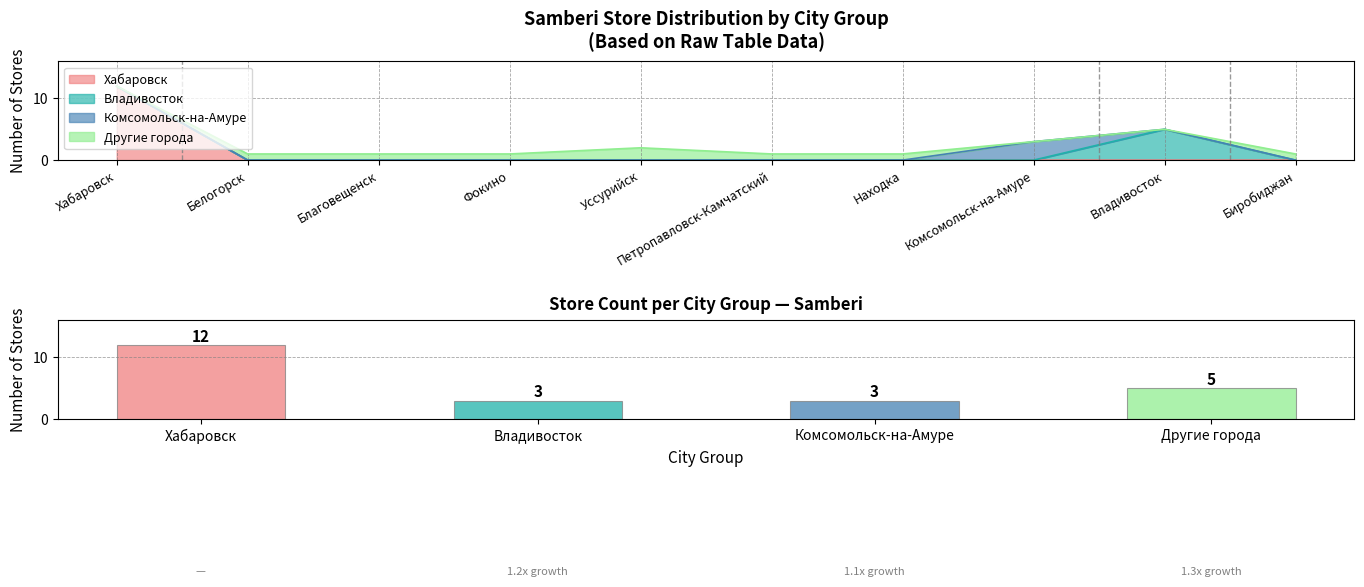

Rank the series at 6 from lowest to highest value.

Владивосток, Комсомольск-на-Амуре, Другие города, Хабаровск